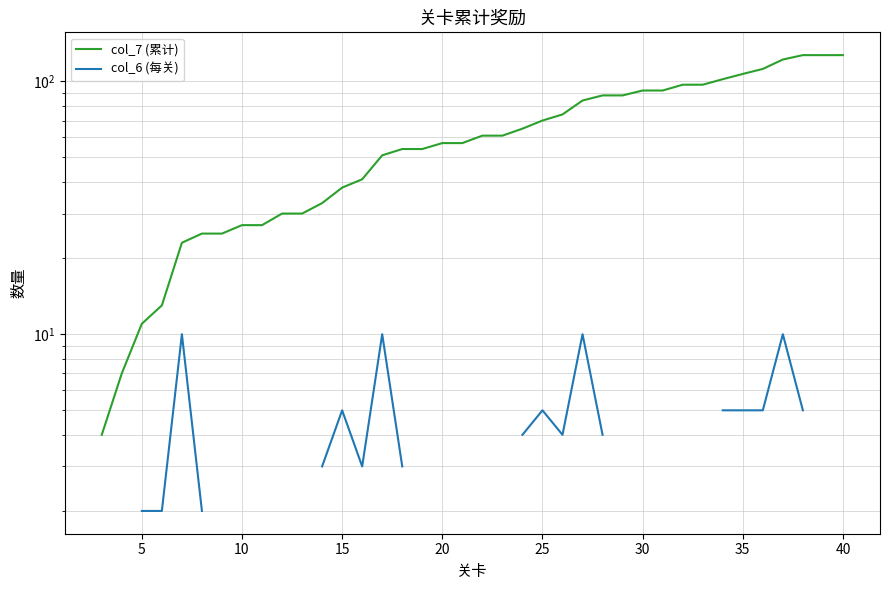

Which series has the widest spread of values?

col_7 (累计)